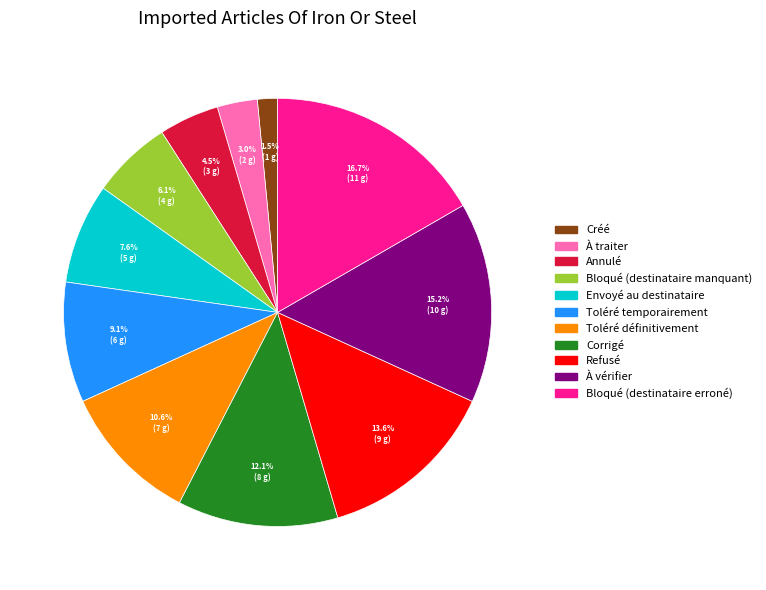

What is the smallest slice in the pie chart?

Créé